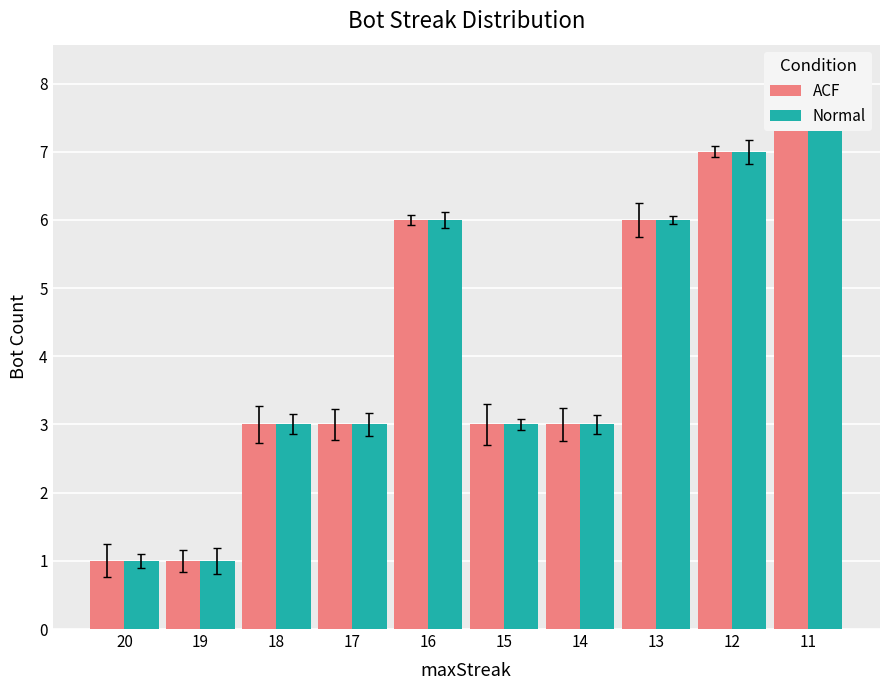

At 17, list the series in order from largest to smallest.

ACF, Normal